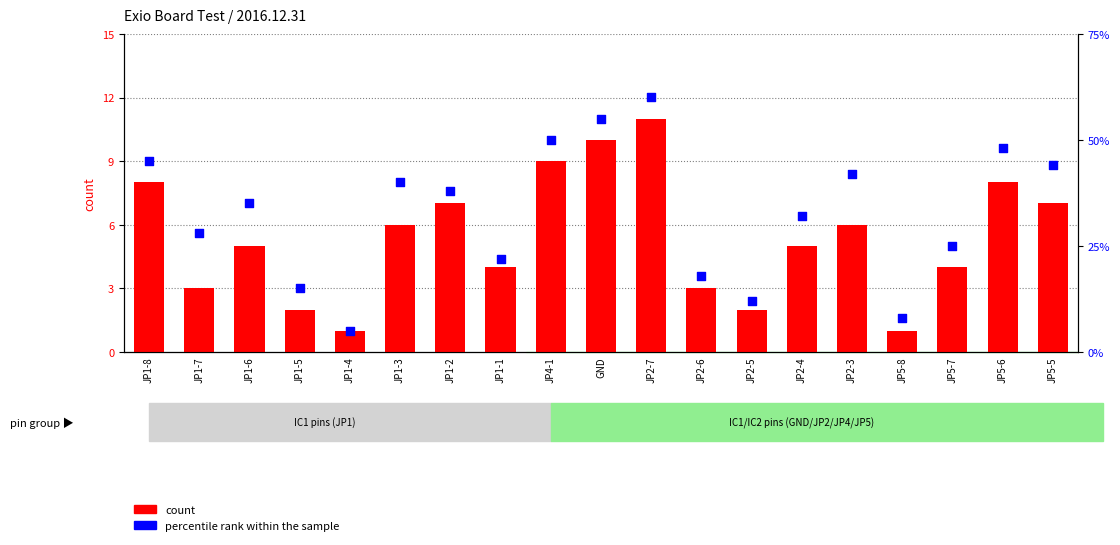

Which series has the largest total across all categories?

percentile rank within the sample